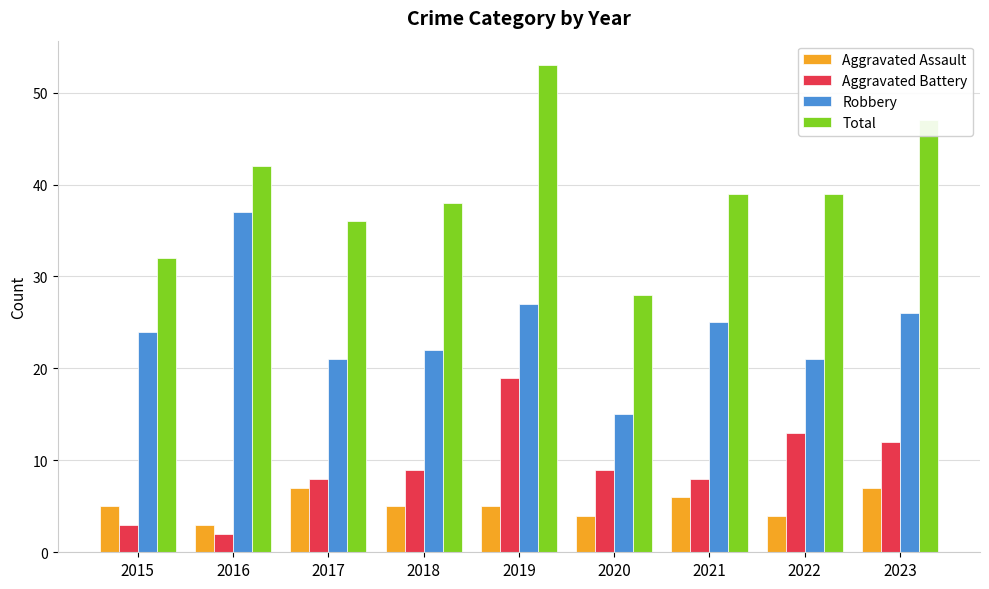

How many bars are there in each group?

4